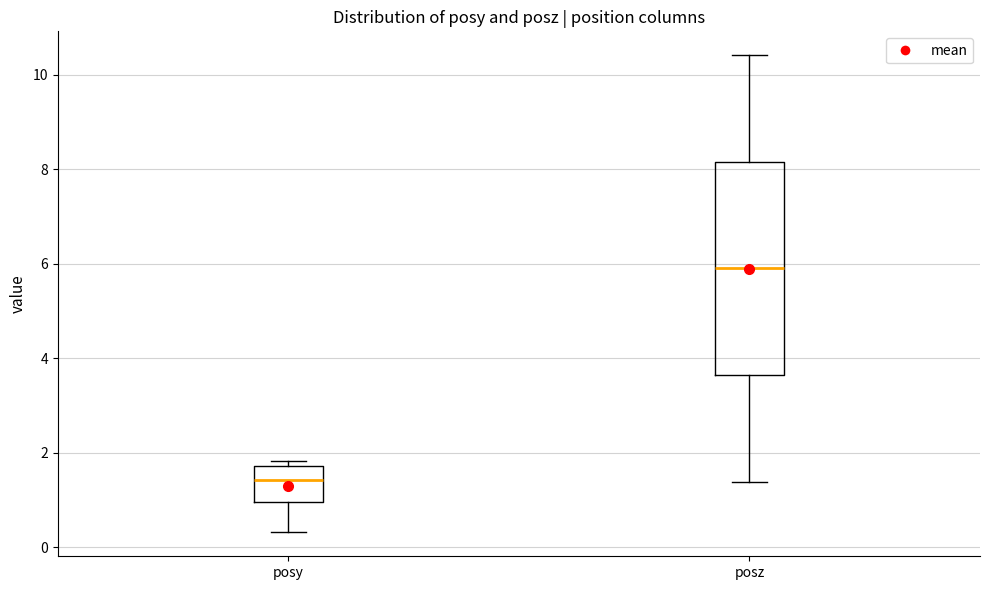

Comparing the boxes themselves (not the whiskers), which one is the tallest?

posz